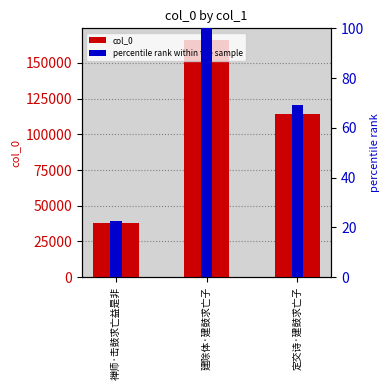

Are the bars grouped side by side (vs. stacked)?

Yes